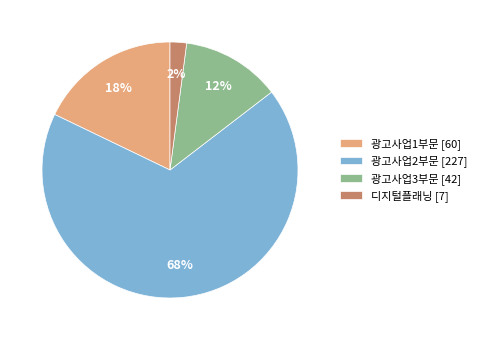

Is it true that 광고사업3부문 [42] is 12% of the pie?

True